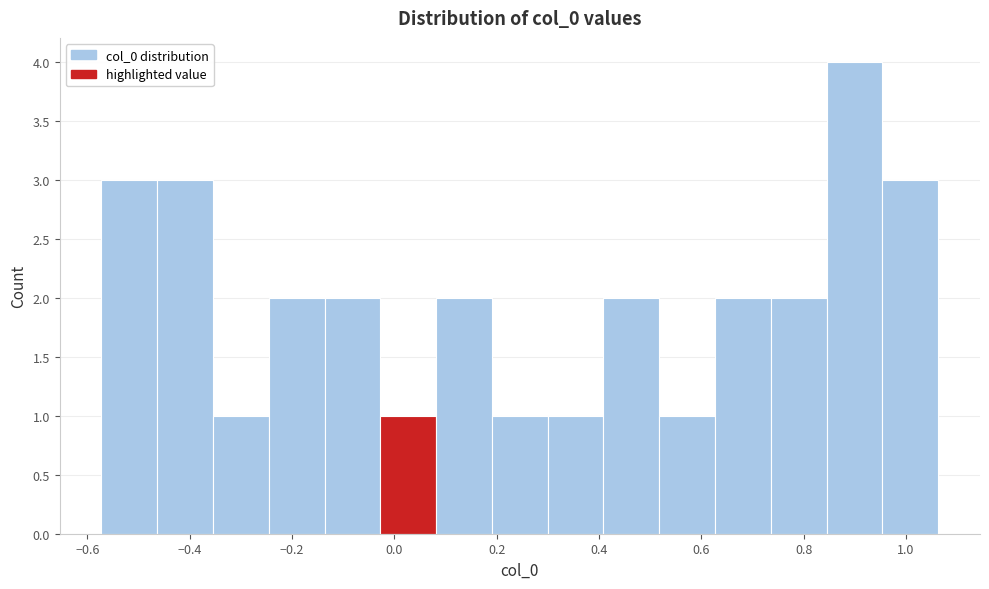

Which range on the x-axis has the tallest bar?

0.84 to 0.96